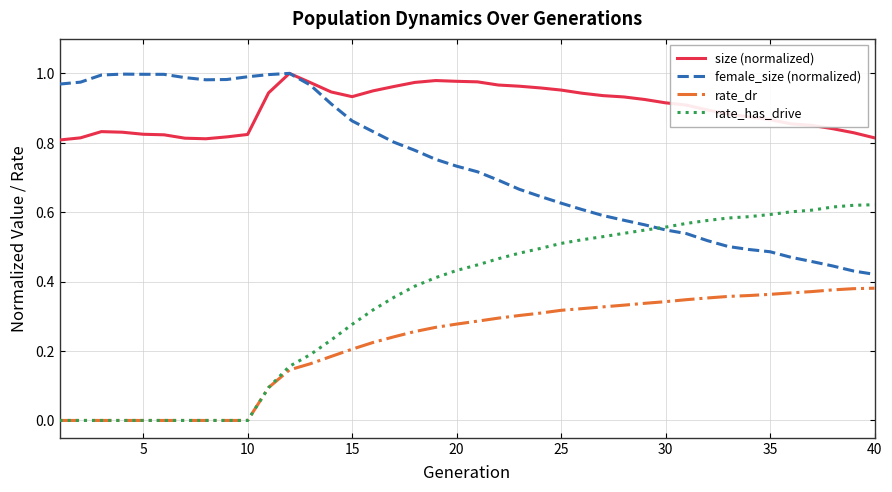

Does the chart have visible grid lines?

Yes